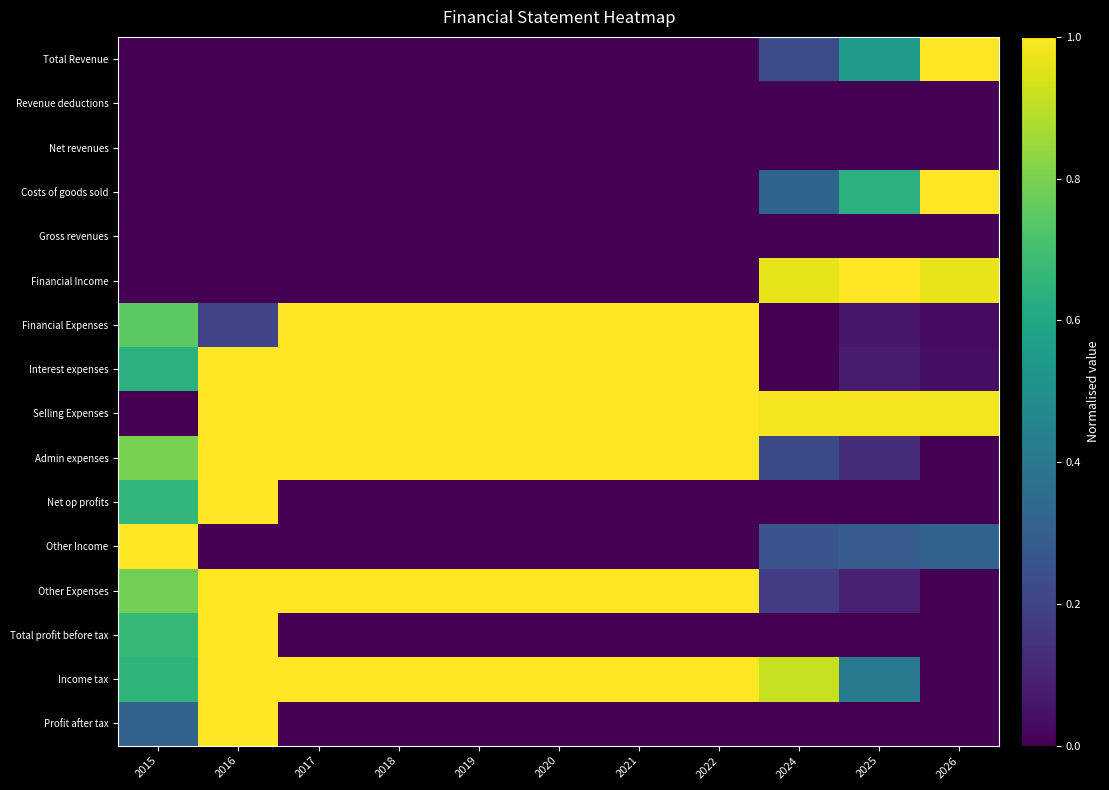

How many data points does each series have?

11